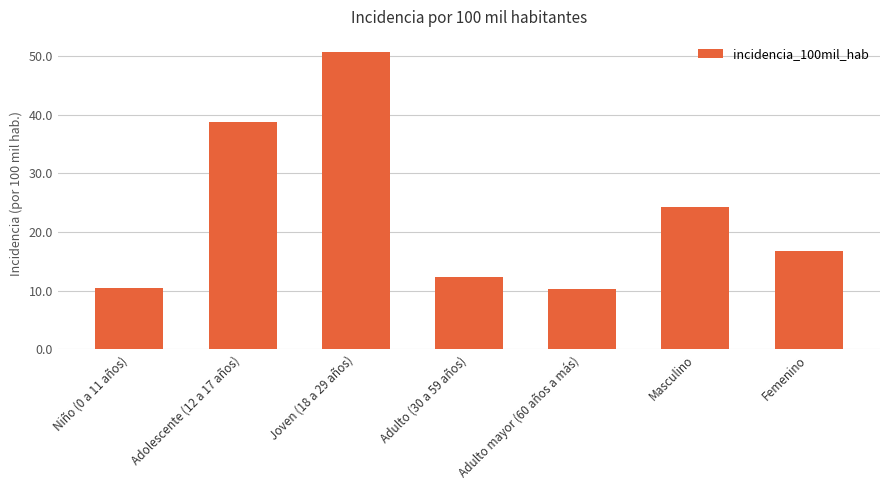

Is it true that the value at Niño (0 a 11 años) is 18.1?

False